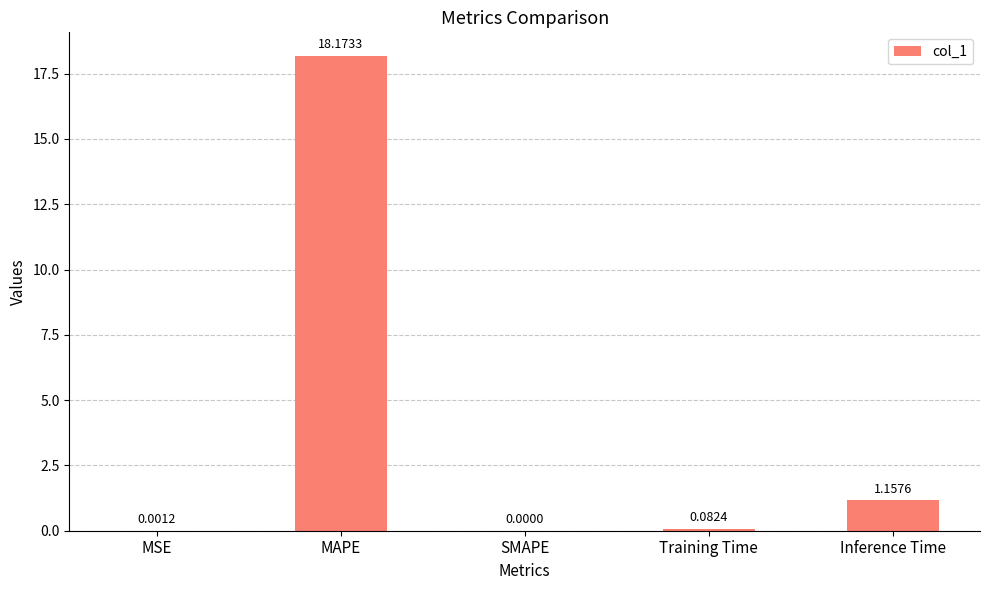

Which has a higher value, Inference Time or SMAPE?

Inference Time